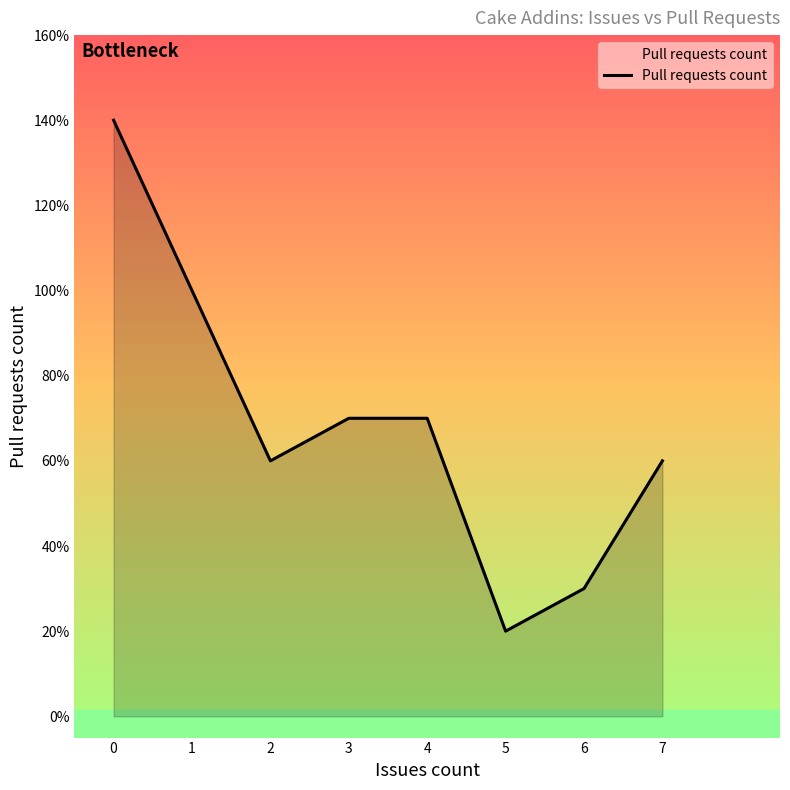

What is the ratio of the value at 5 to the value at 0?

0.1